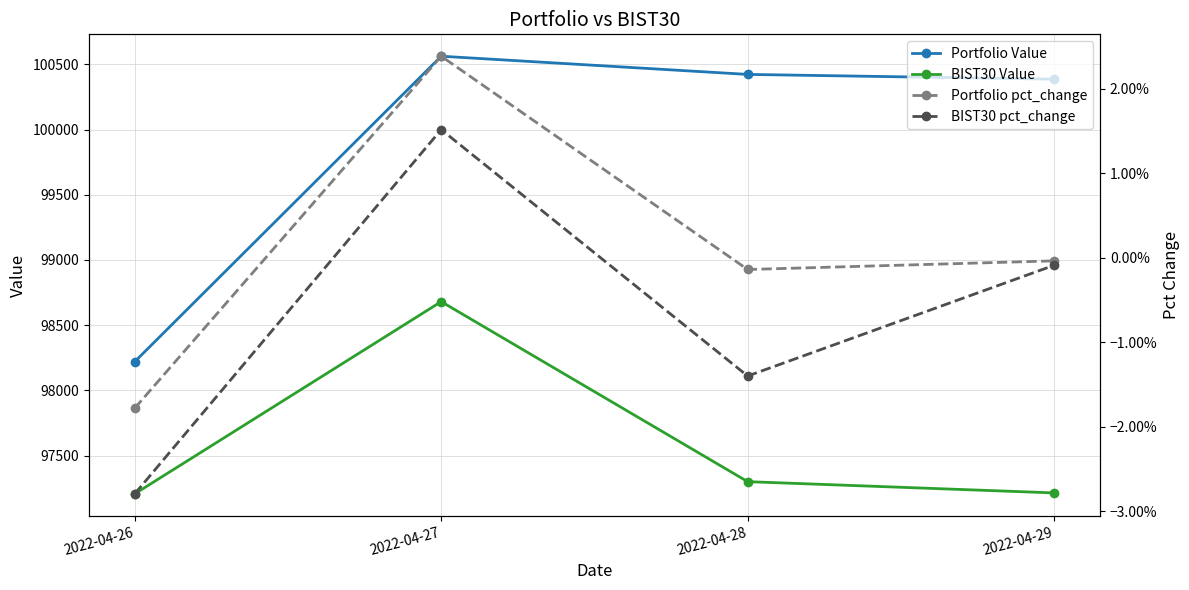

What is the sum of the Portfolio Value values at 2022-04-26 and 2022-04-27?

198782.9